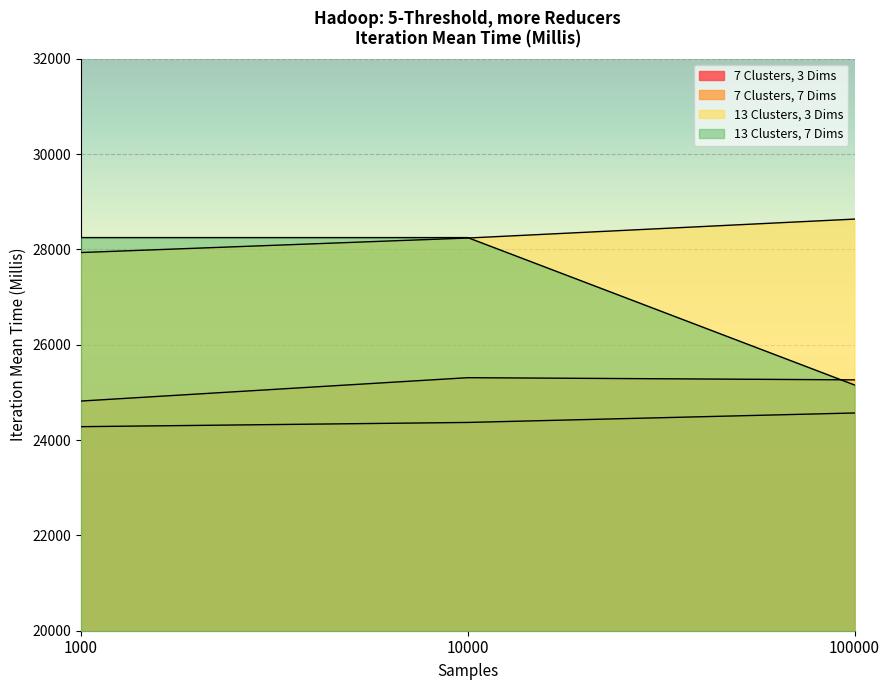

Rank the categories by 13 Clusters, 7 Dims value from lowest to highest.

100000, 1000, 10000